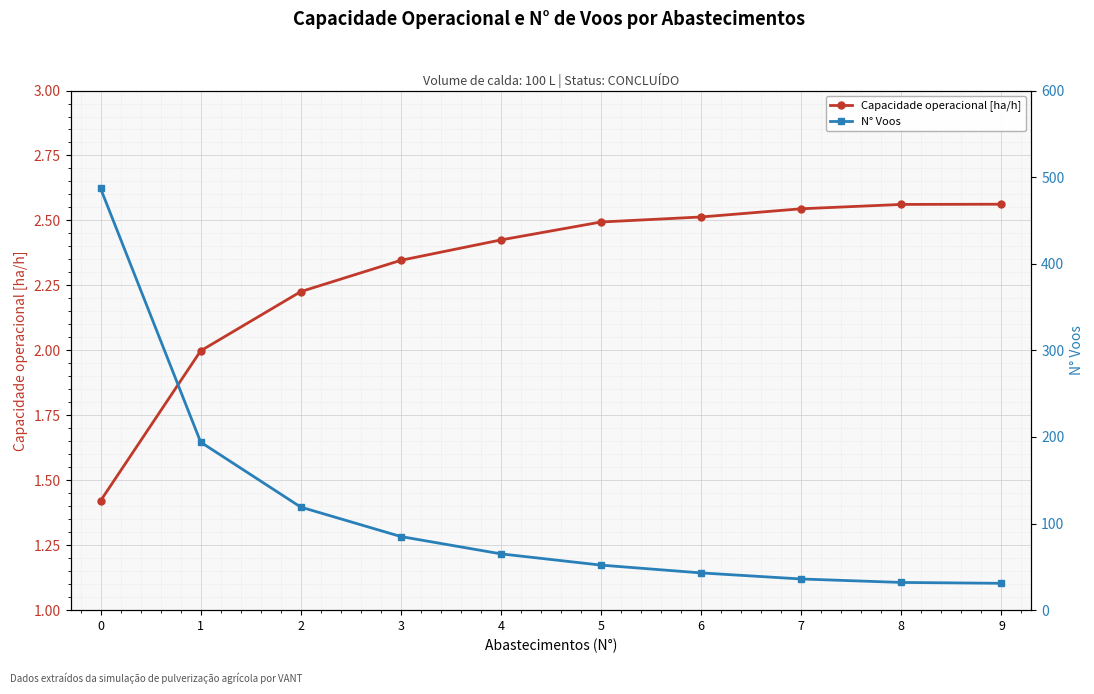

True or false: Capacidade operacional [ha/h] has more than 2 interior local peaks.

False